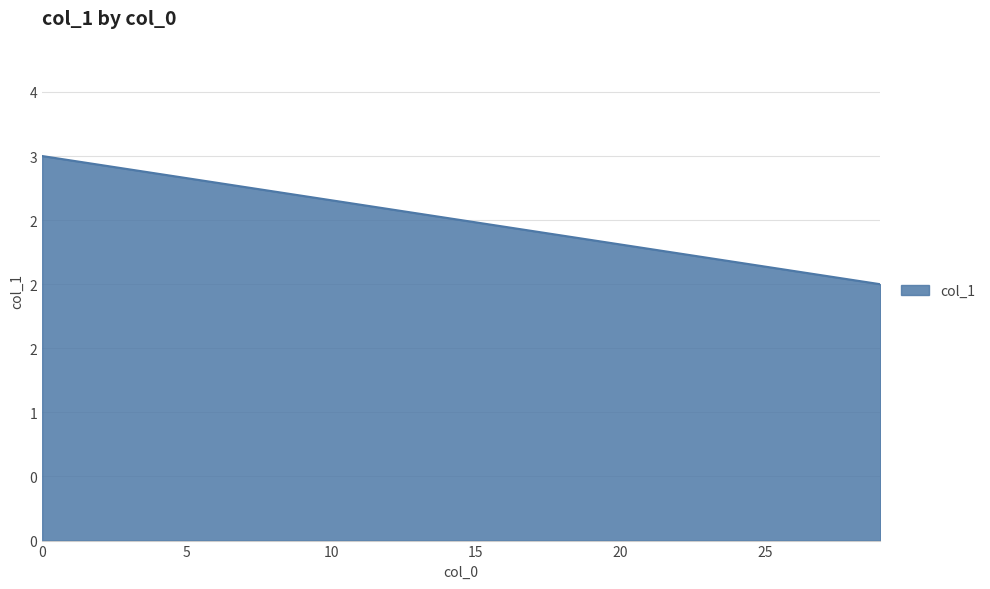

Does the chart have visible grid lines?

Yes